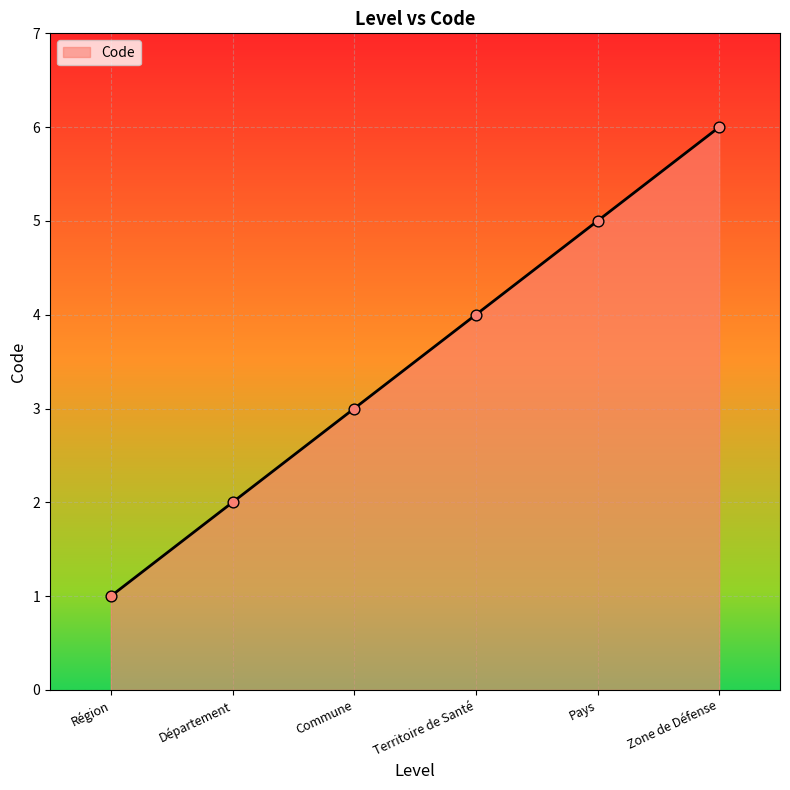

What is the change in value from Département to Pays?

+3